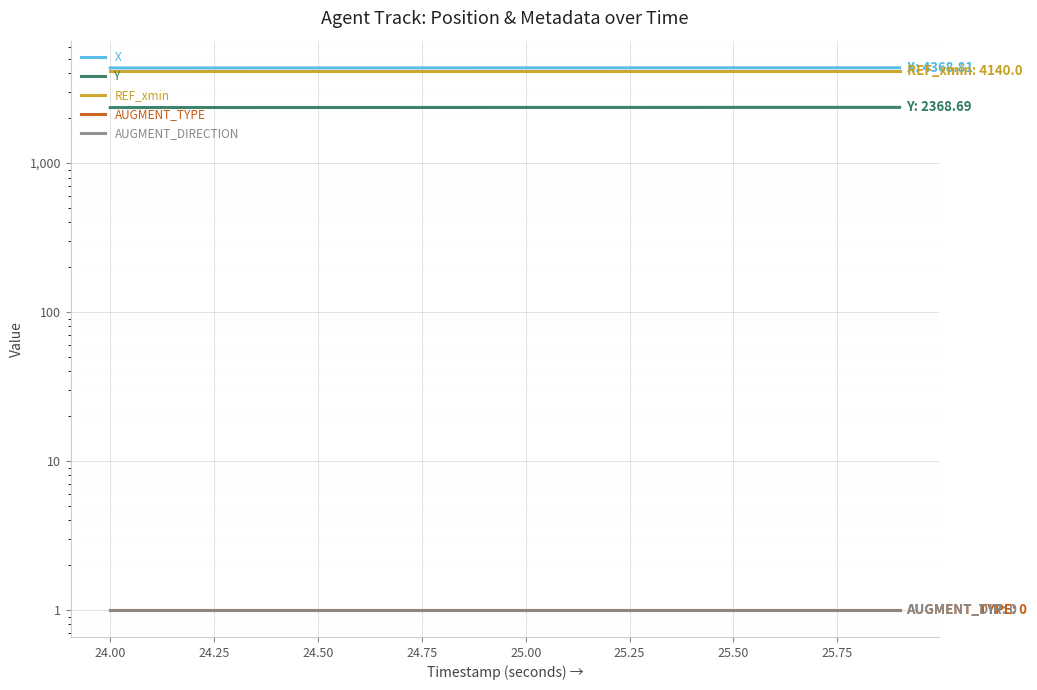

Which has a higher value, 25.50 or 24.00?

25.50